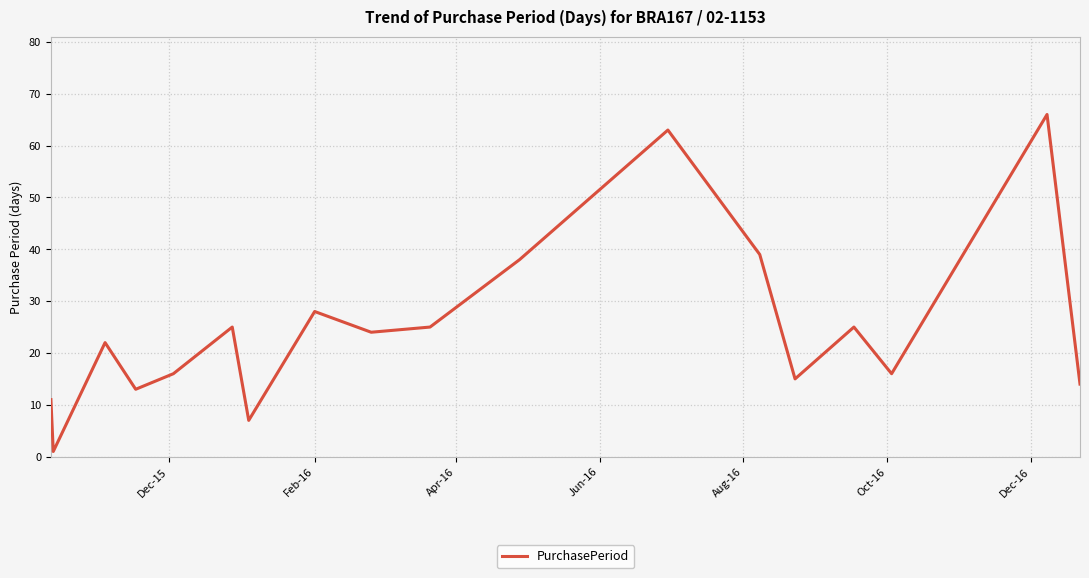

Is this an area chart (filled region under the line)?

No